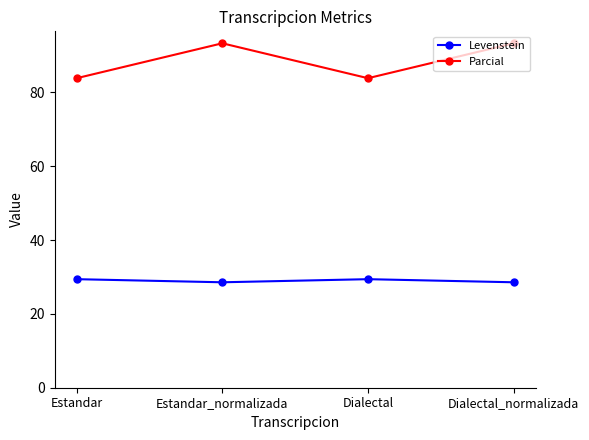

What are all the series names shown in the legend?

Levenstein, Parcial